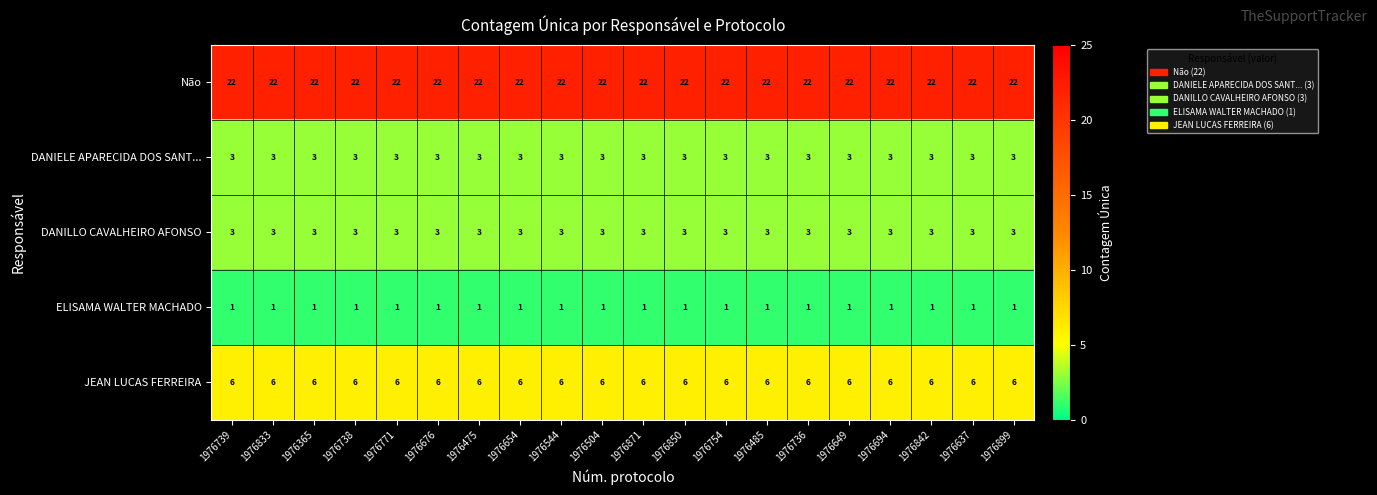

What is the difference between the highest and lowest values at 1976871?

21